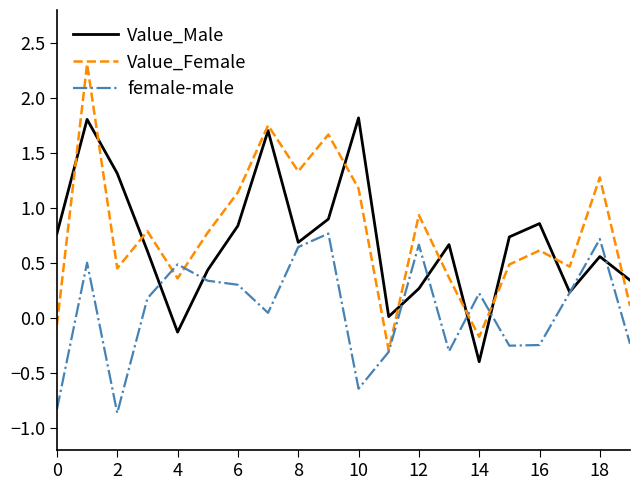

List the series in order of their peak value, lowest first.

female-male, Value_Male, Value_Female